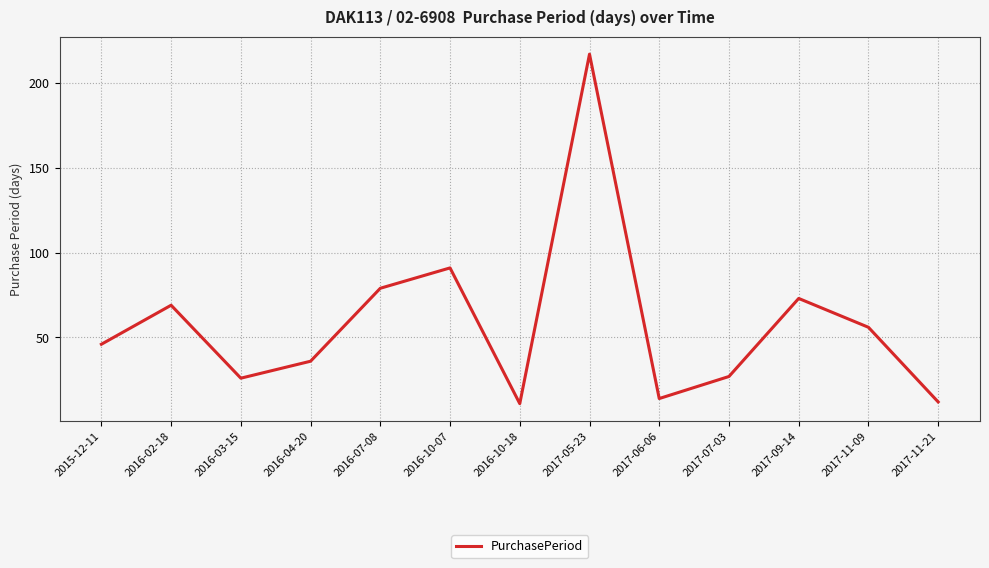

How many lines are shown in the chart?

1